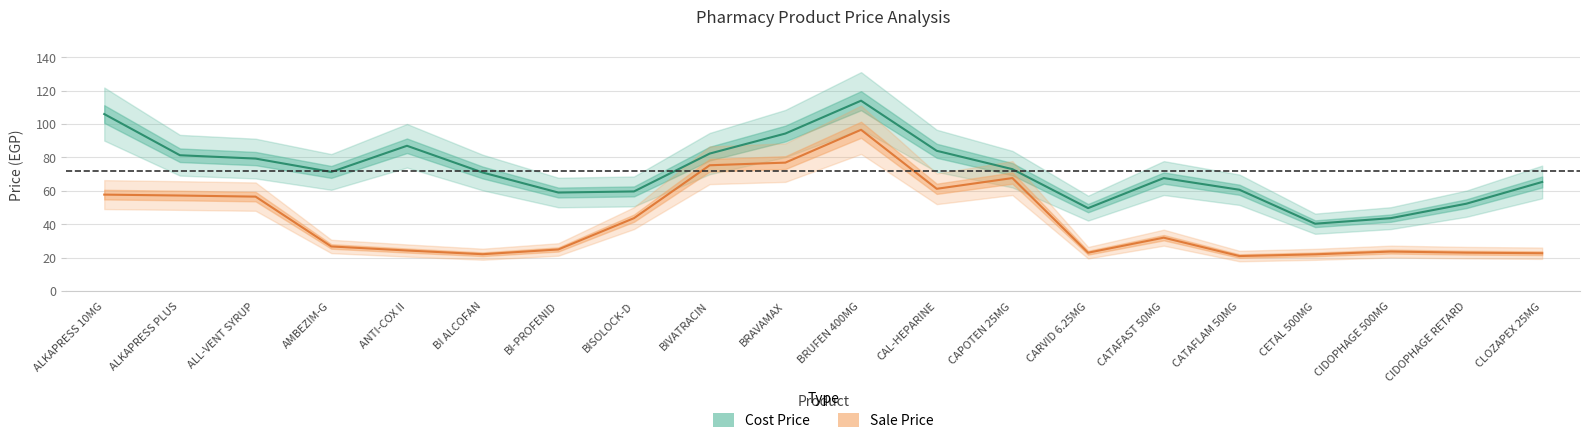

How many lines are shown in the chart?

2